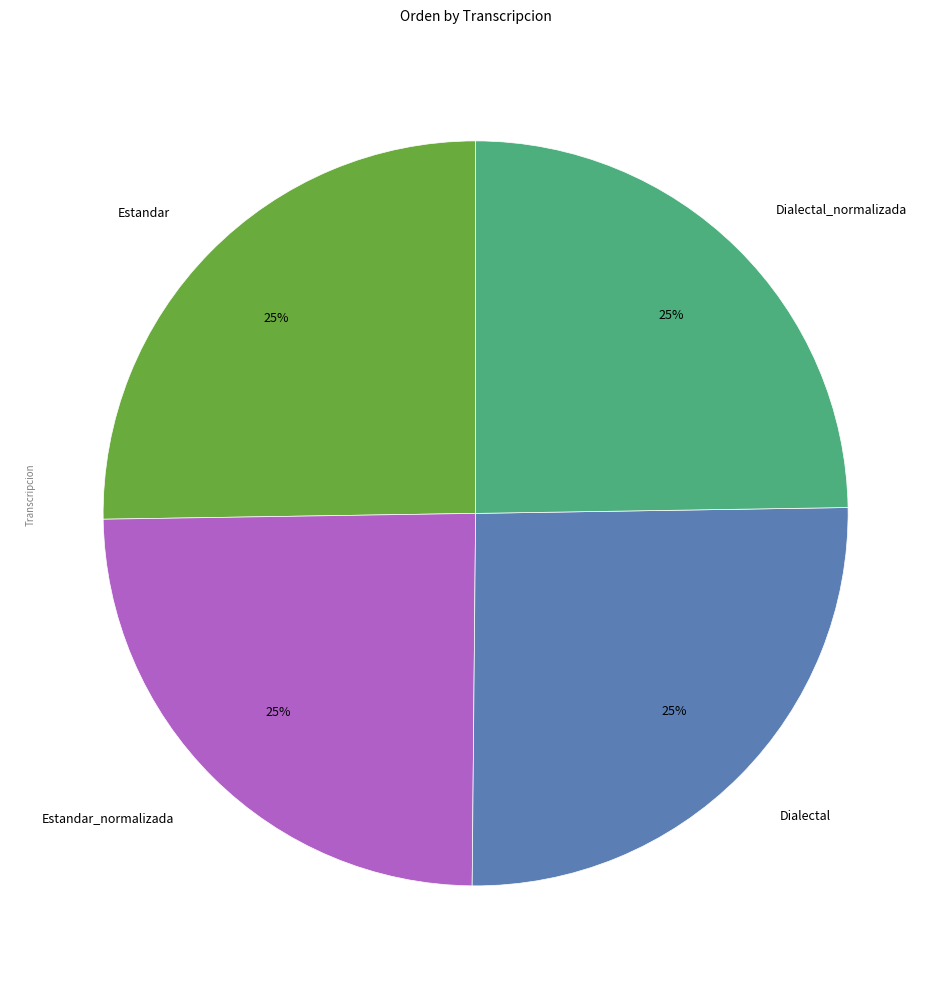

True or false: Dialectal accounts for 25% of the total.

True